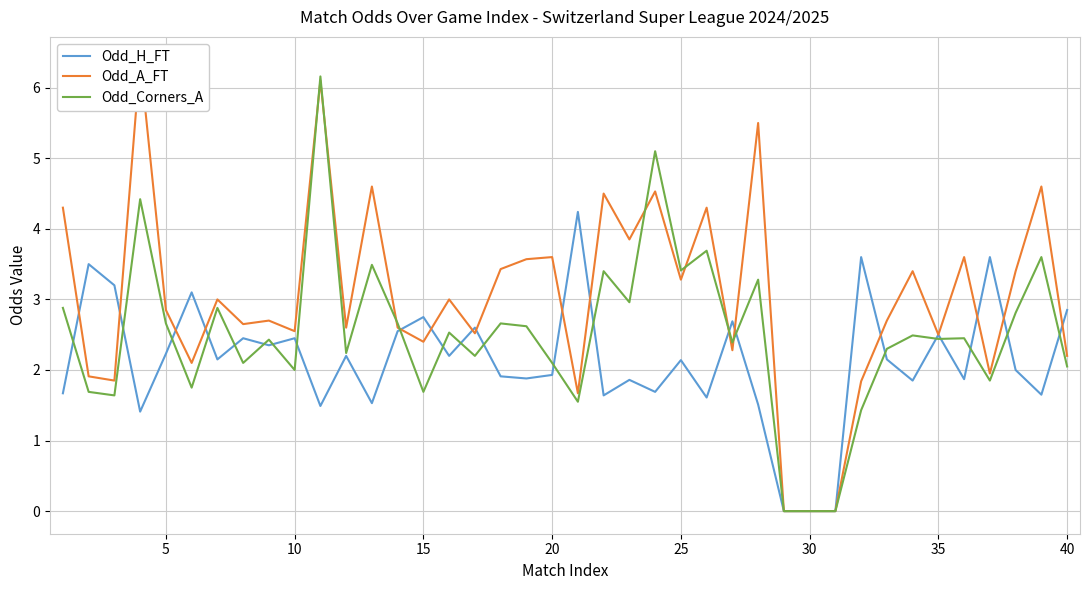

How many data points in Odd_A_FT are less than 2?

8